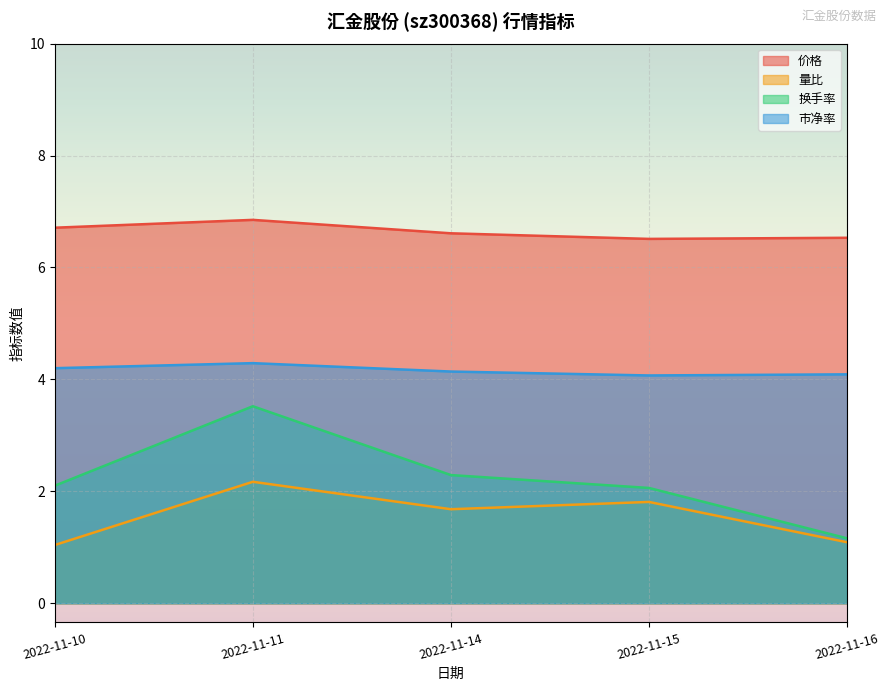

Rank the series at 2022-11-11 from lowest to highest value.

量比, 换手率, 市净率, 价格